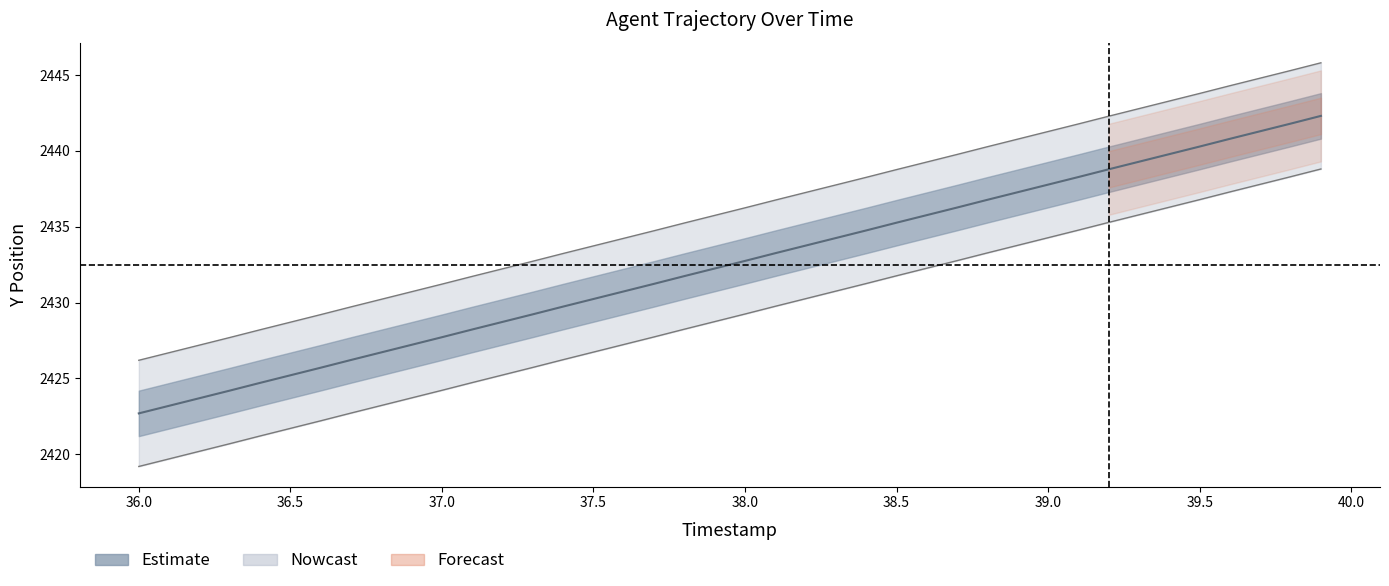

How many categories are shown in the chart?

40